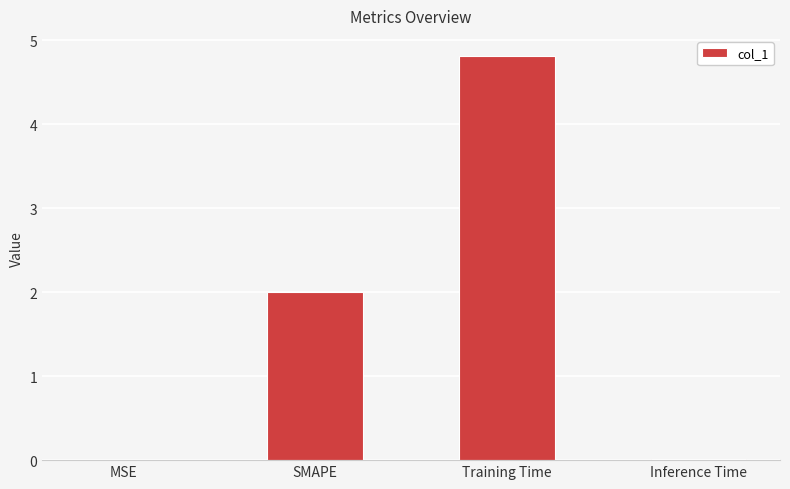

The value at Training Time is 1.8. True or false?

False